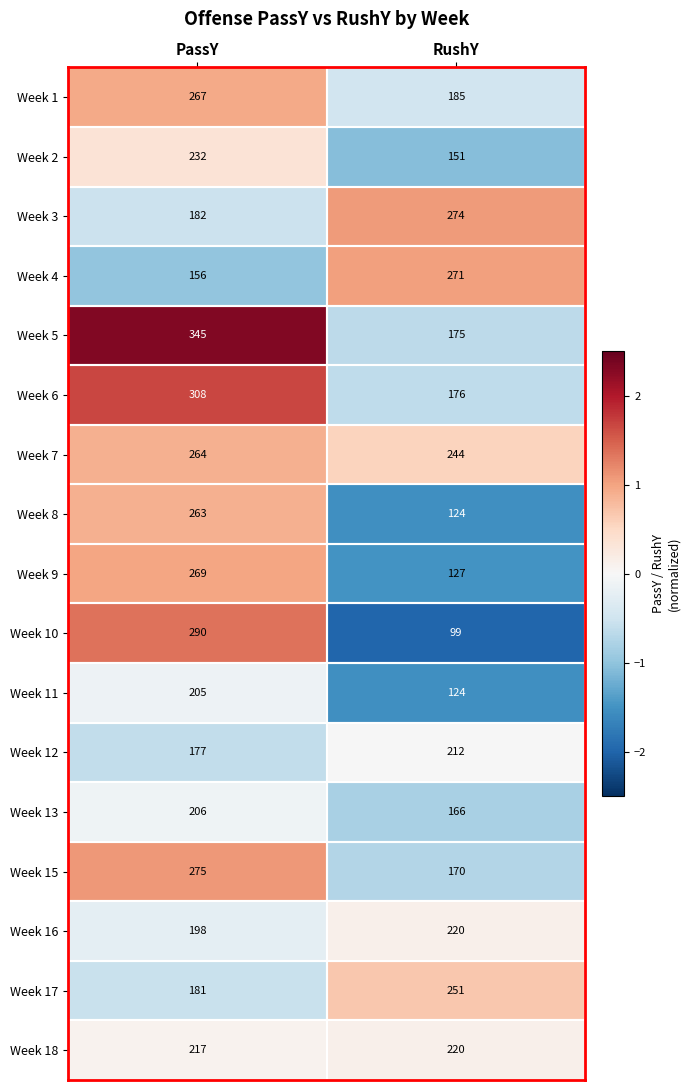

The Week 5 series shows 72 at RushY. True or false?

False